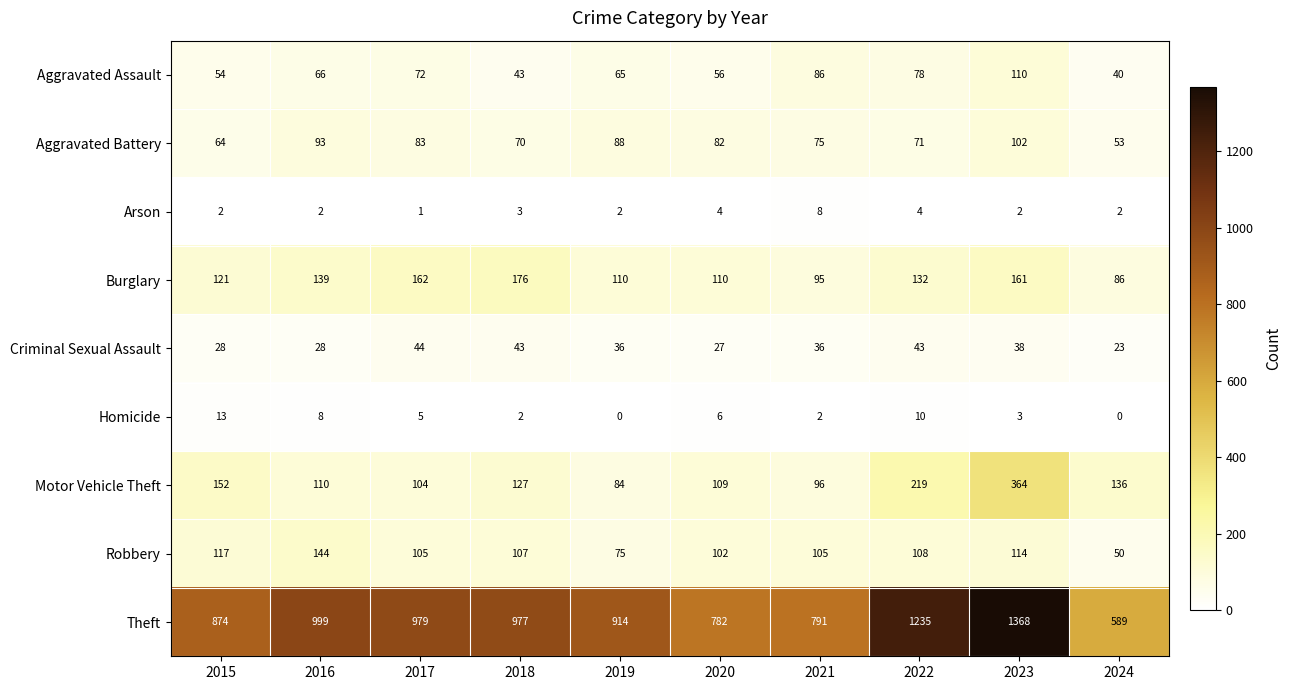

List the series in order of their peak value, highest first.

Theft, Motor Vehicle Theft, Burglary, Robbery, Aggravated Assault, Aggravated Battery, Criminal Sexual Assault, Homicide, Arson